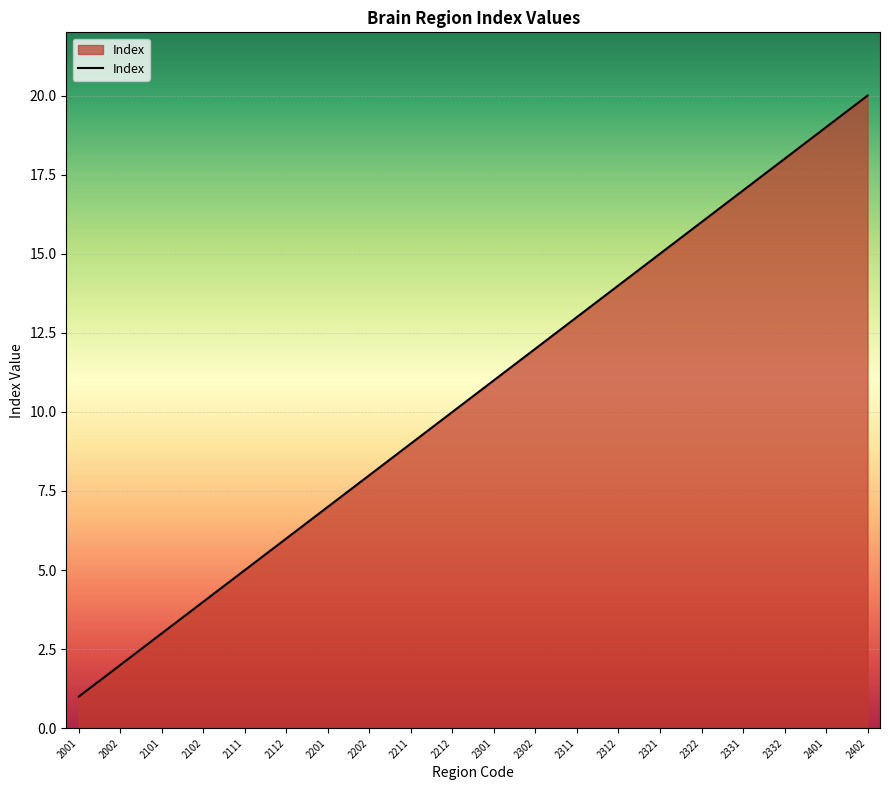

What is the difference between the maximum and minimum values?

19